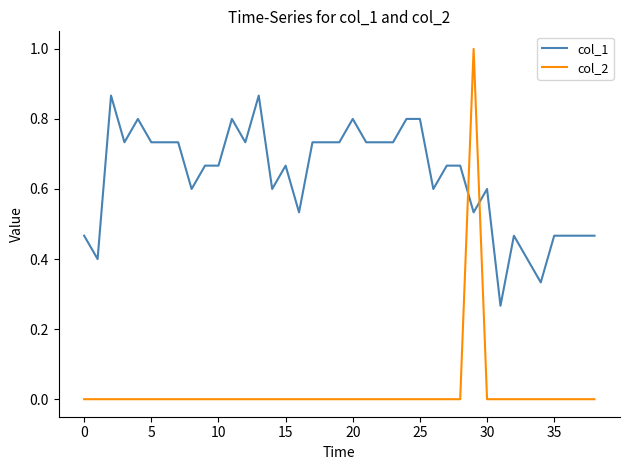

True or false: col_2 and col_1 intersect in this chart.

True